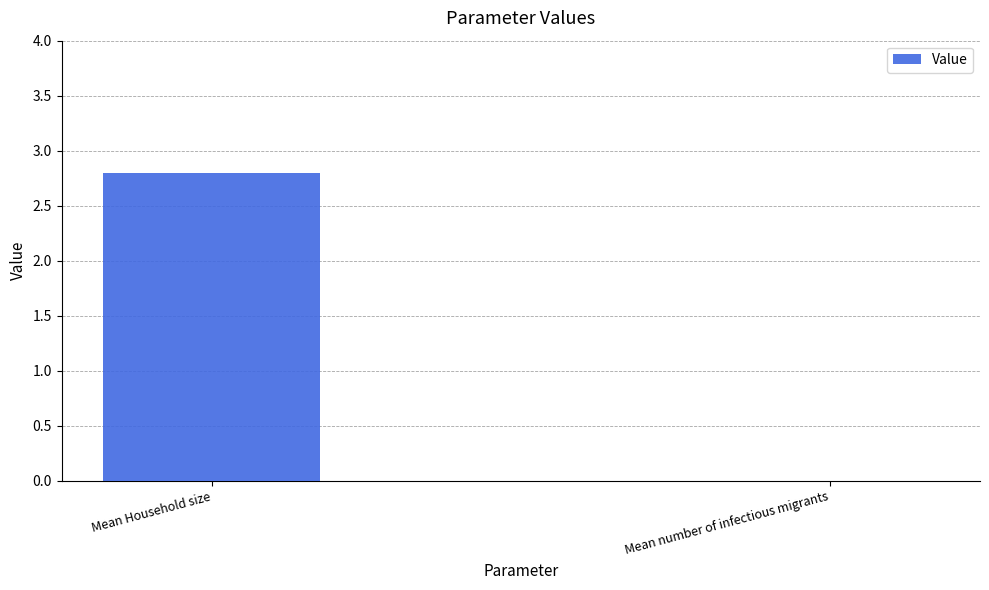

Are the bars grouped side by side (vs. stacked)?

No